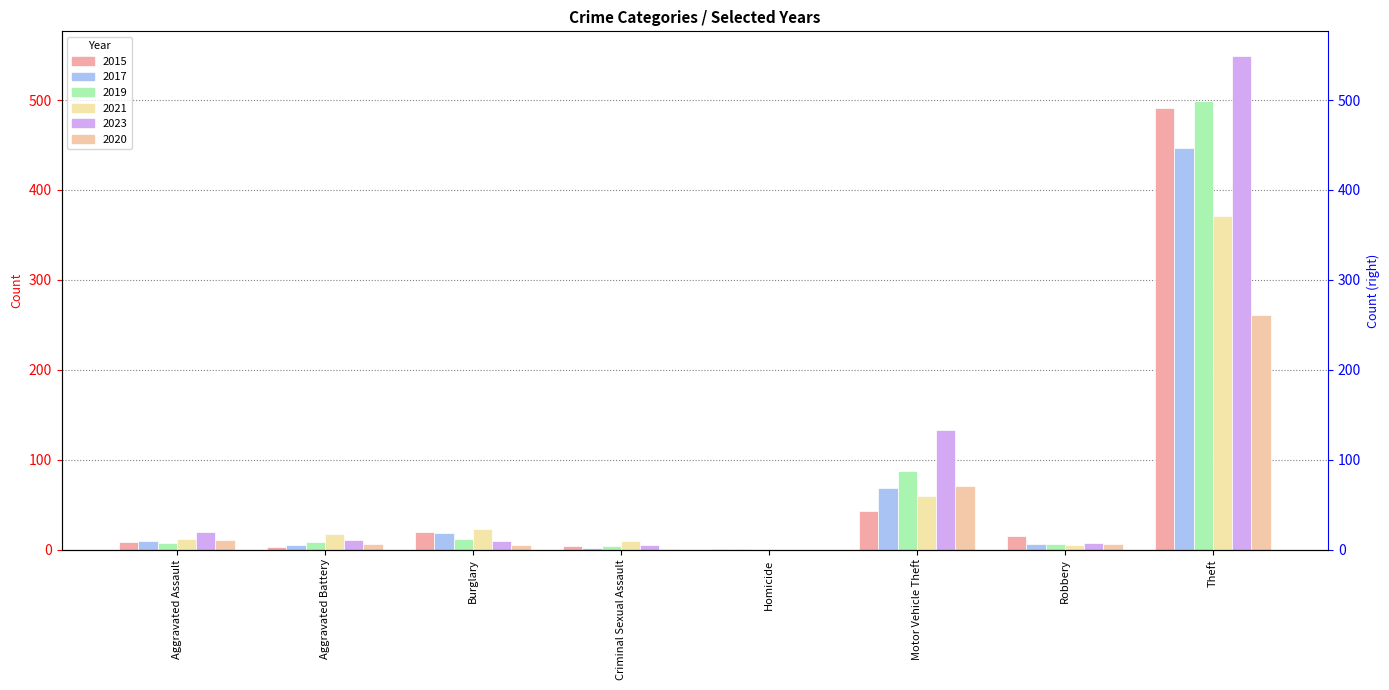

At which category is the sum across all series the highest?

Theft